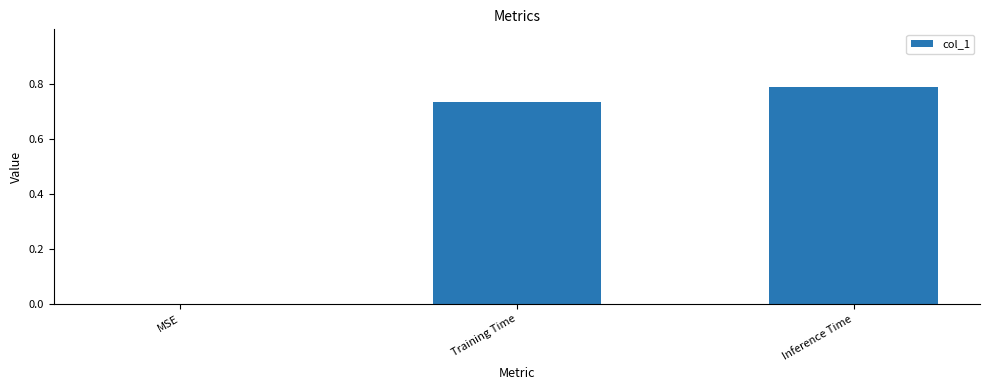

How many values are above zero?

2